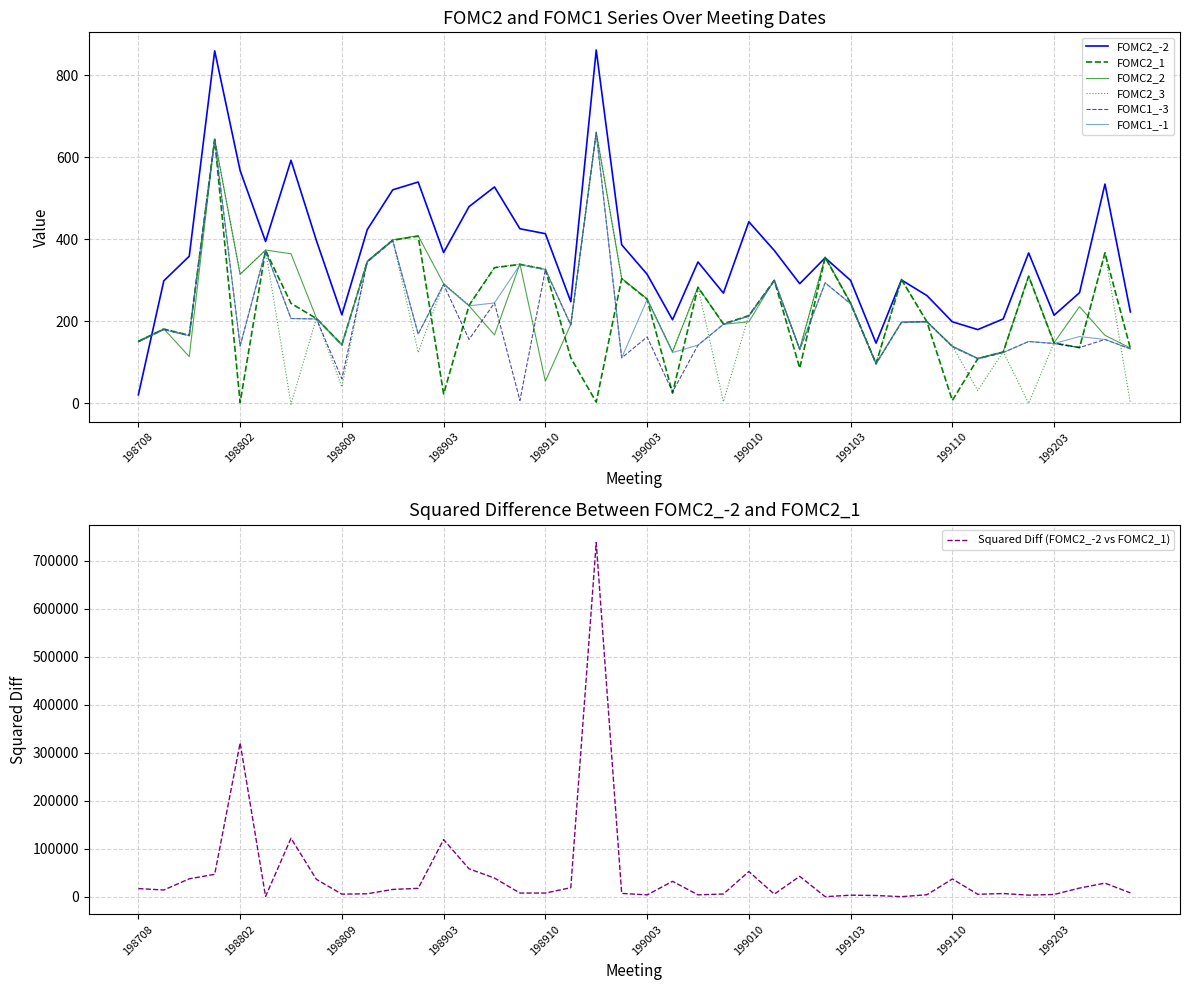

Reading left to right, list all the values displayed in this chart.

FOMC2_-2: 21	299	359	860	568	395	593	397	216	424	521	540	368	480	528	426	414	248	862	387	315	204	345	269	443	373	292	355	300	147	301	263	199	180	206	367	215	270	535	223
FOMC2_1: 151	181	166	644	2	373	244	207	143	346	398	408	23	239	331	339	327	111	3	304	254	25	283	194	214	300	86	356	244	97	302	199	7	109	125	310	147	136	367	134
FOMC2_2: 152	182	114	645	315	374	365	208	144	347	399	409	292	238	167	340	54	193	662	305	255	126	284	193	199	301	133	357	245	98	199	200	140	110	126	311	148	236	166	135
FOMC2_3: 152	182	167	645	315	374	-2	208	40	347	399	124	292	240	332	340	328	193	662	305	255	126	284	4	215	301	133	357	245	98	303	200	140	31	126	0	148	137	368	0
FOMC1_-3: 150	180	165	643	140	372	207	206	60	345	397	169	290	156	245	7	326	191	660	111	162	28	142	193	213	299	131	294	243	96	197	199	138	109	124	151	146	136	156	133
FOMC1_-1: 150	180	165	643	140	372	207	206	141	345	397	169	290	238	245	338	326	191	660	111	253	124	142	193	213	299	131	294	243	96	197	198	138	109	124	151	146	163	156	133